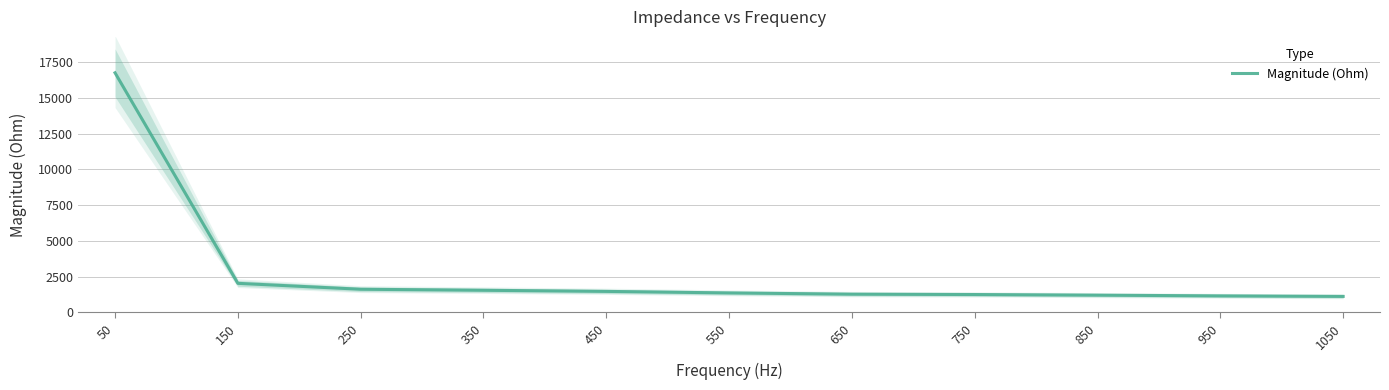

What value does the data have at 250?

1609.7